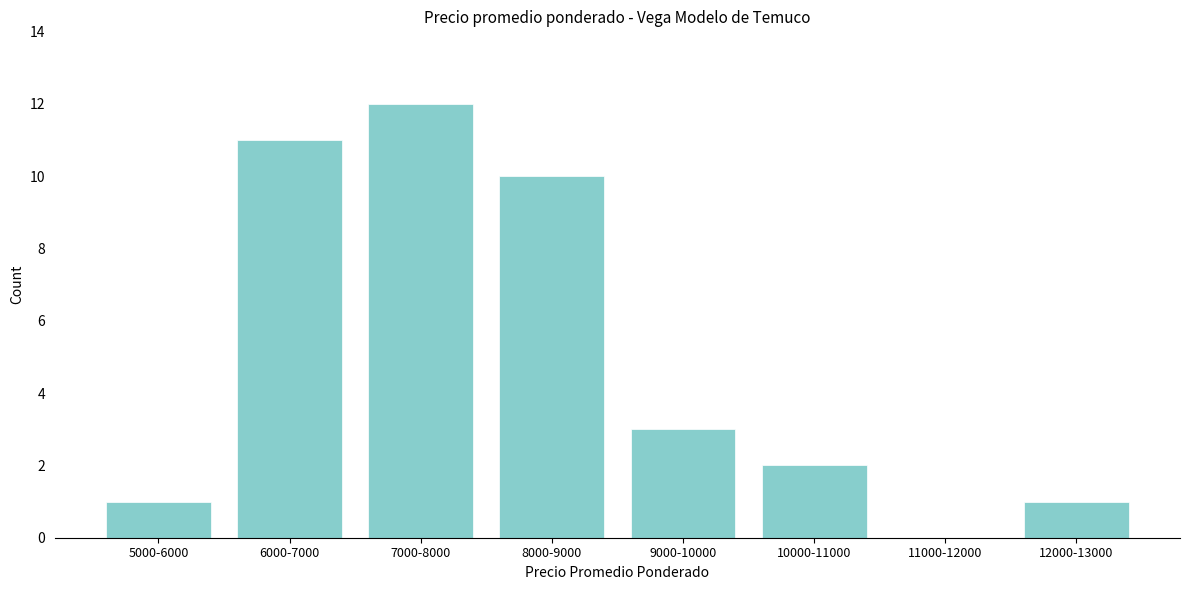

Reading left to right, what are all the values shown in this chart?

5000-6000=1	6000-7000=11	7000-8000=12	8000-9000=10	9000-10000=3	10000-11000=2	11000-12000=0	12000-13000=1